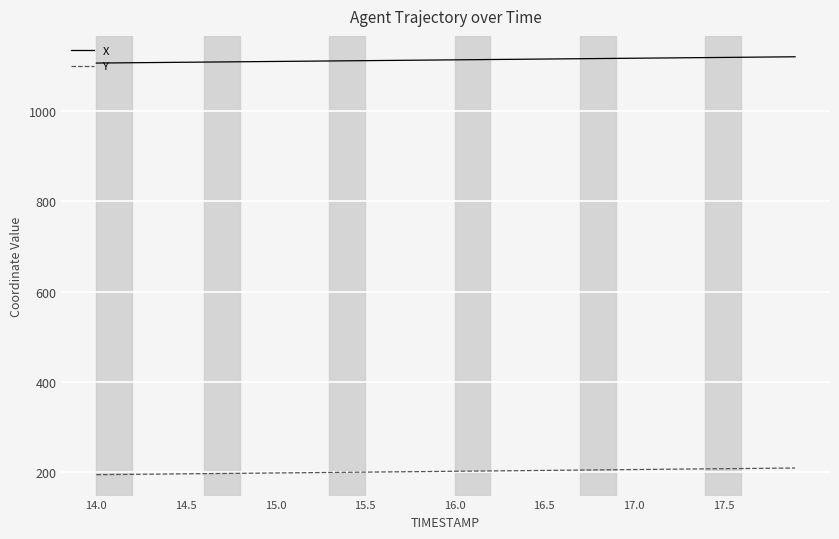

Which series has the largest range (max minus min)?

Y